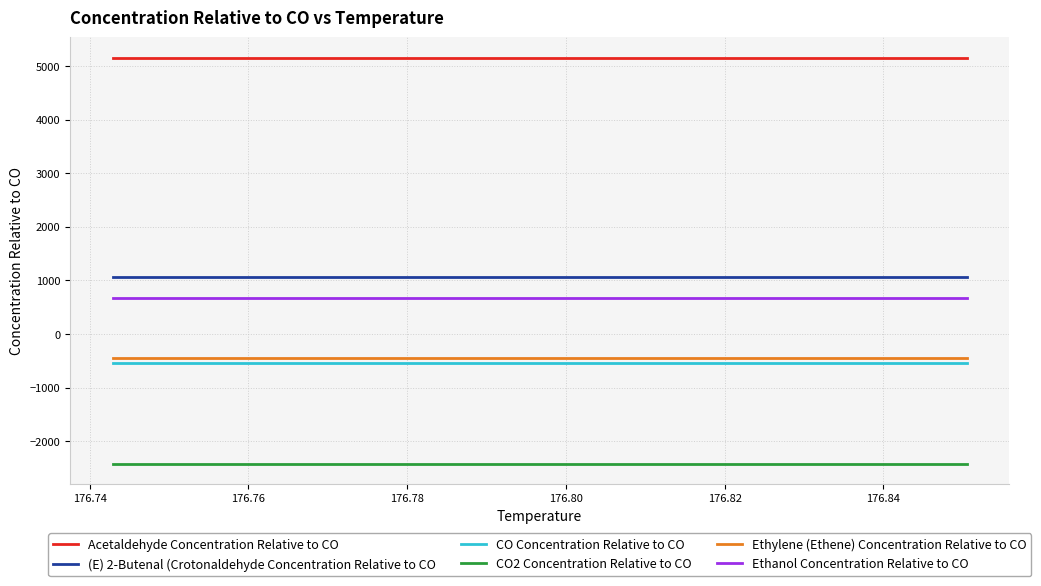

True or false: CO Concentration Relative to CO and Ethanol Concentration Relative to CO cross at least once.

False